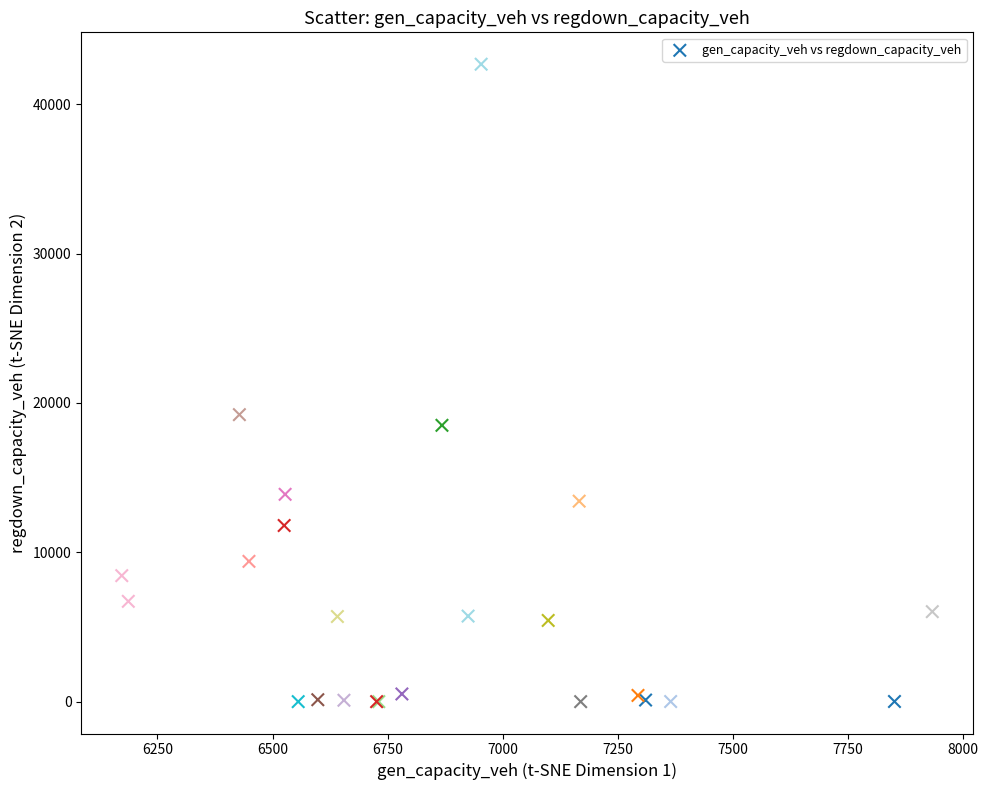

What Y value in the scatter plot is closest to 21340?

19216.5